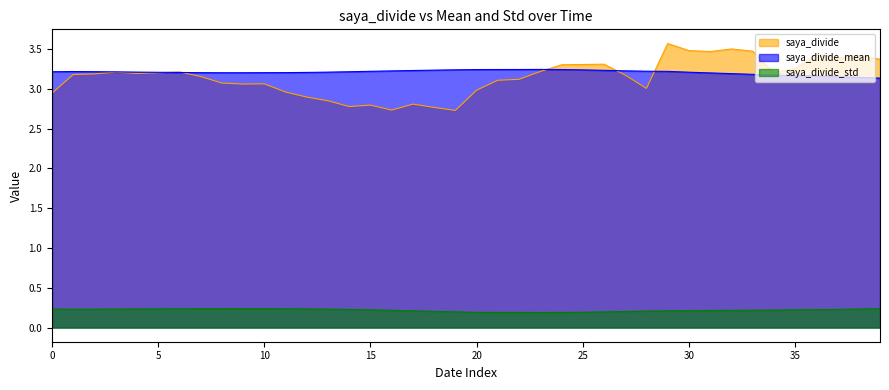

What is the value of the saya_divide point at the 35th from the left?

3.2